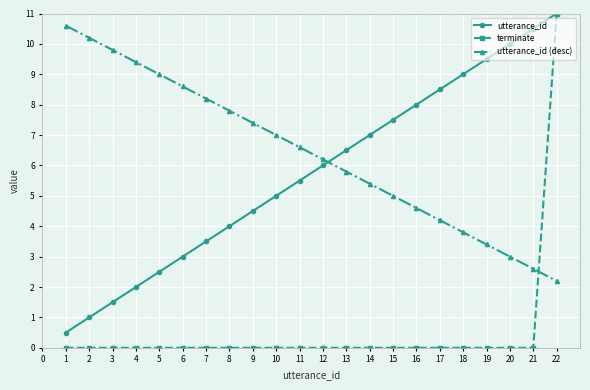

At which category is the sum across all series the highest?

22